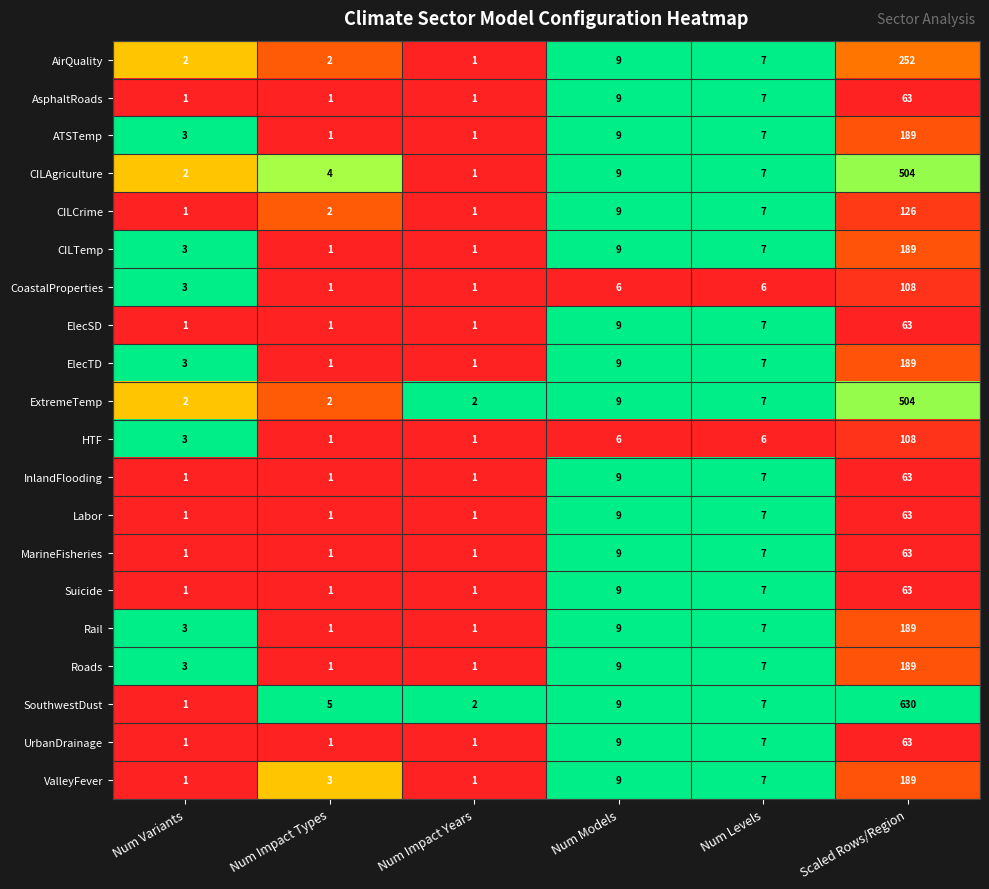

At which category is the sum across all series the highest?

Scaled Rows/Region